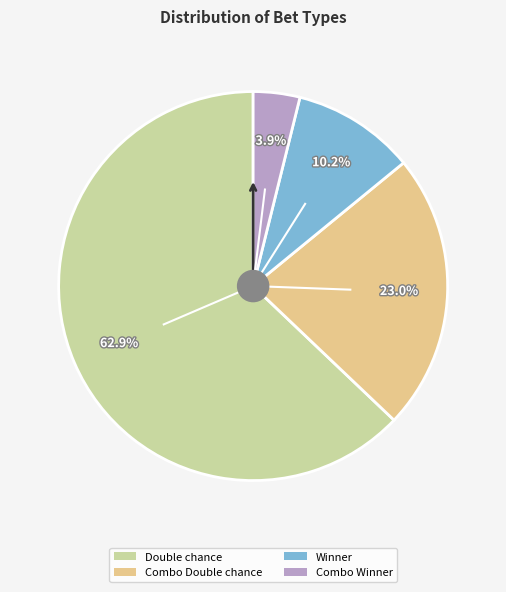

True or false: Double chance accounts for 77% of the total.

False